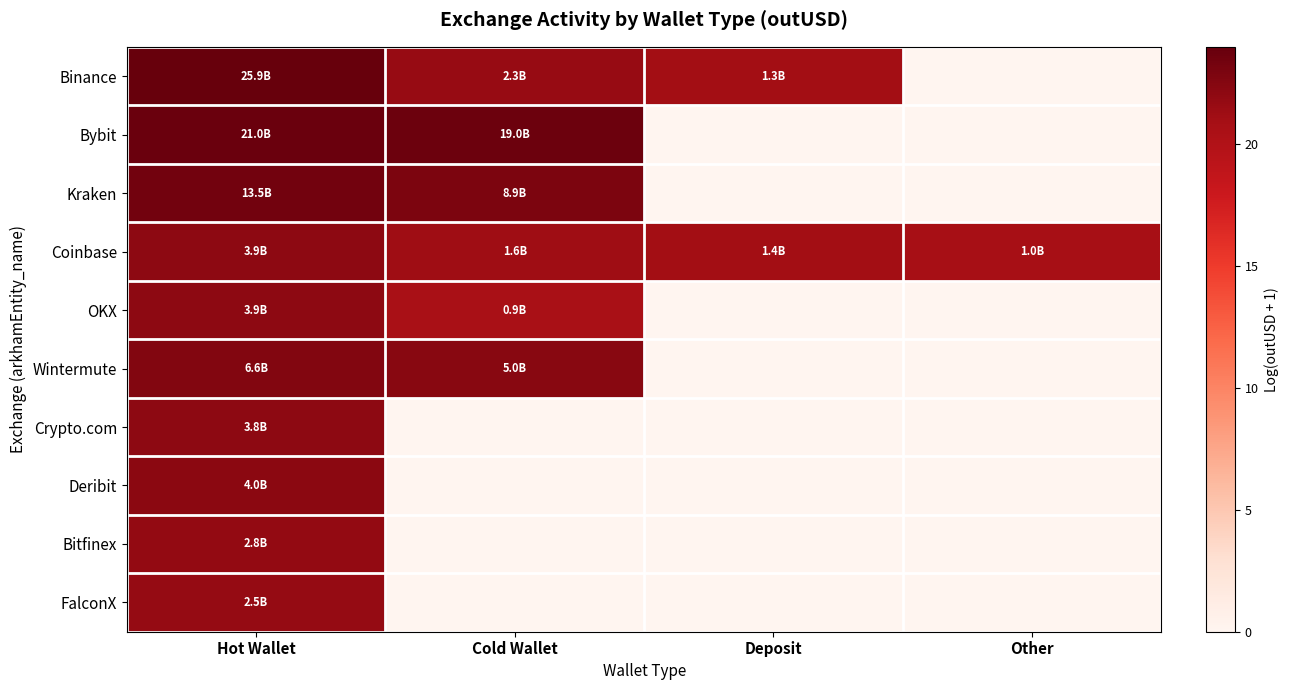

Which has a higher value, Other or Hot Wallet?

Hot Wallet